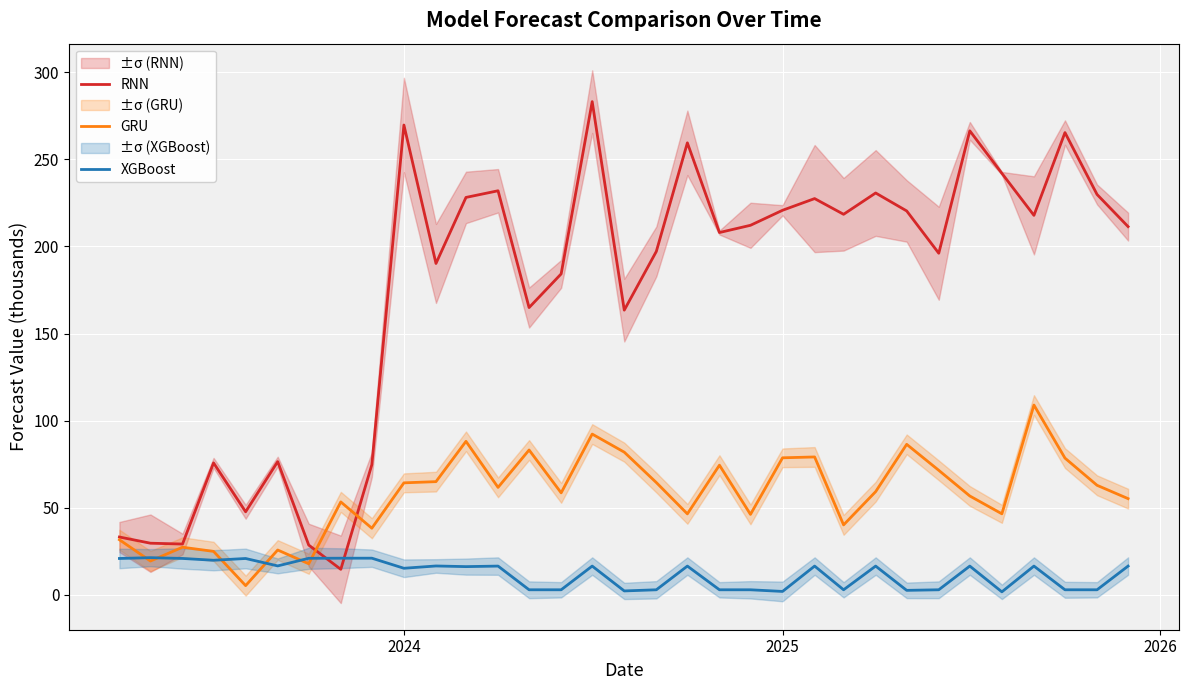

True or false: RNN and GRU cross at least once.

True